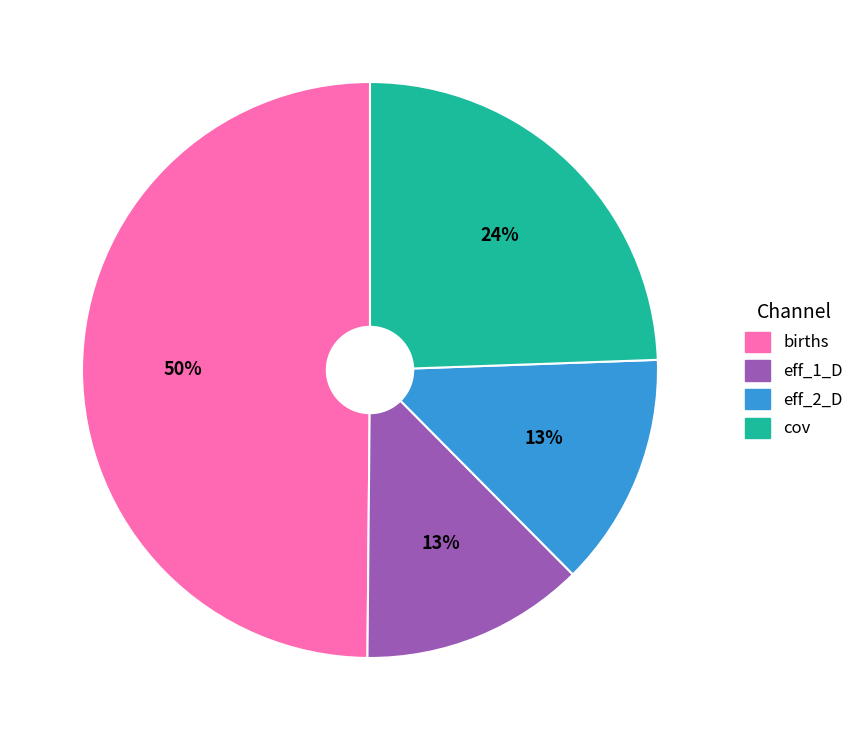

True or false: eff_1_D accounts for 13% of the total.

True